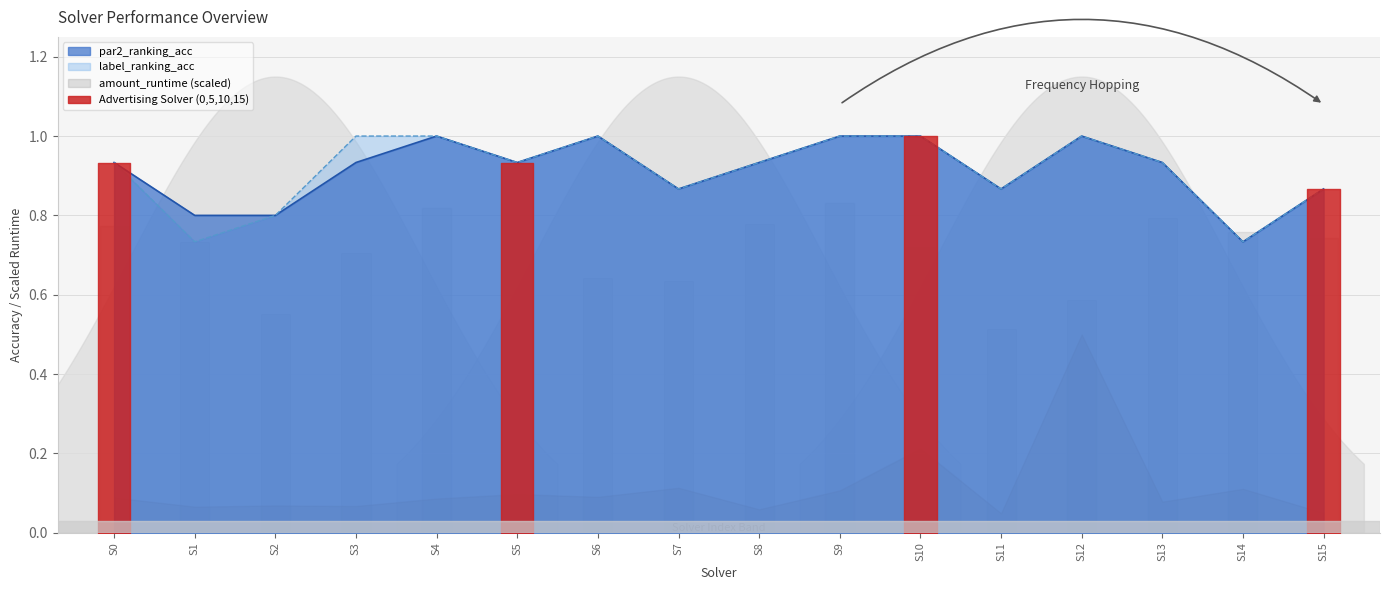

Is it true that par2_ranking_acc equals 0.5 at 5?

False